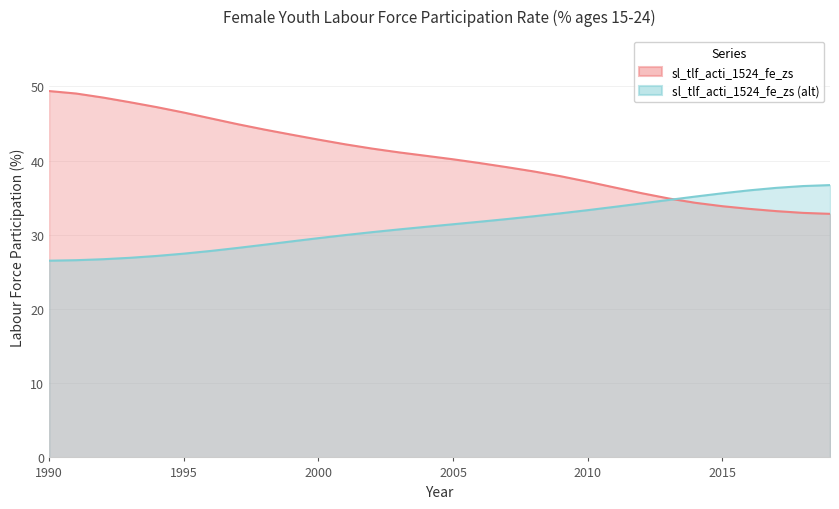

What is the value of the 14th point from the left?

41.1